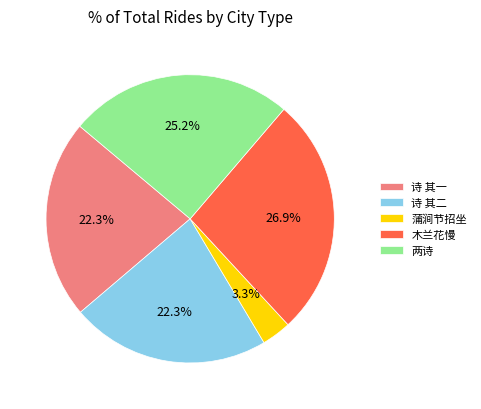

How many slices are in this pie chart?

5